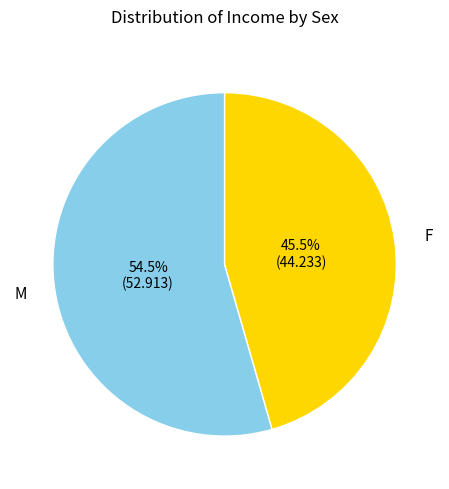

How many segments does this pie chart have?

2